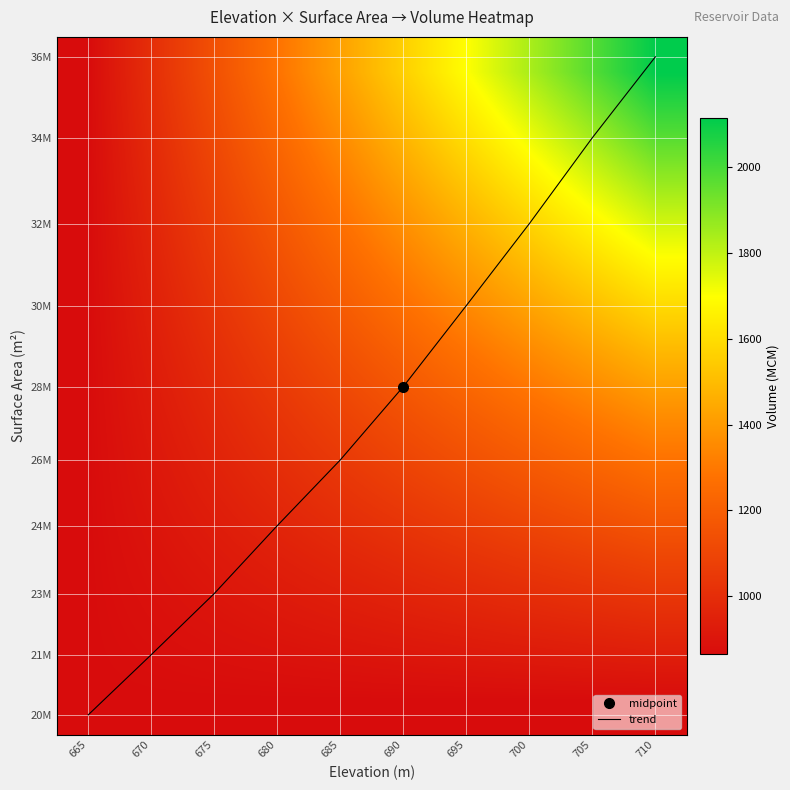

What is the minimum value shown in the chart?

866.0